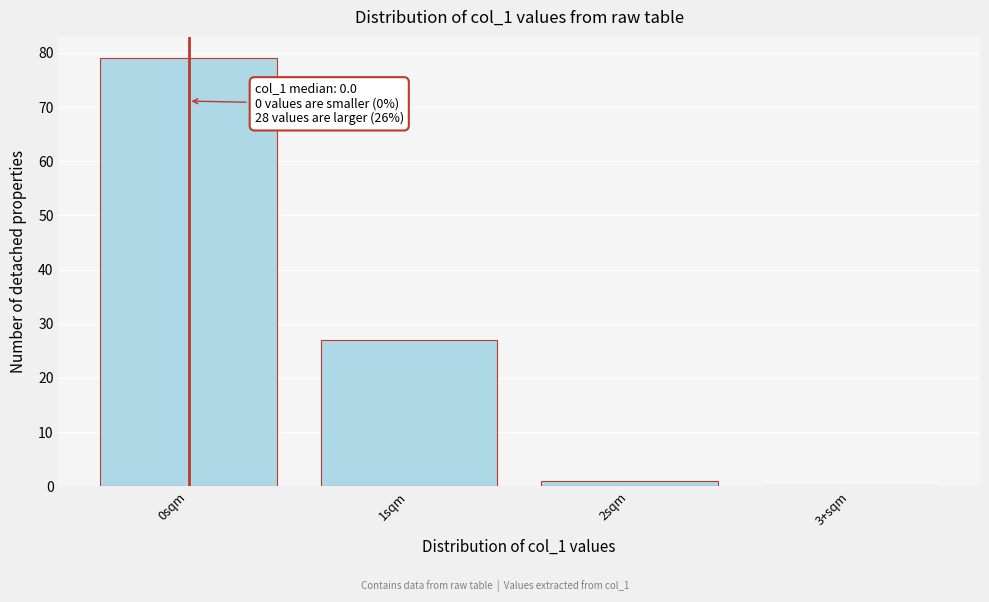

Reading right to left, extract all data points from this chart.

3+sqm=0	2sqm=1	1sqm=27	0sqm=79